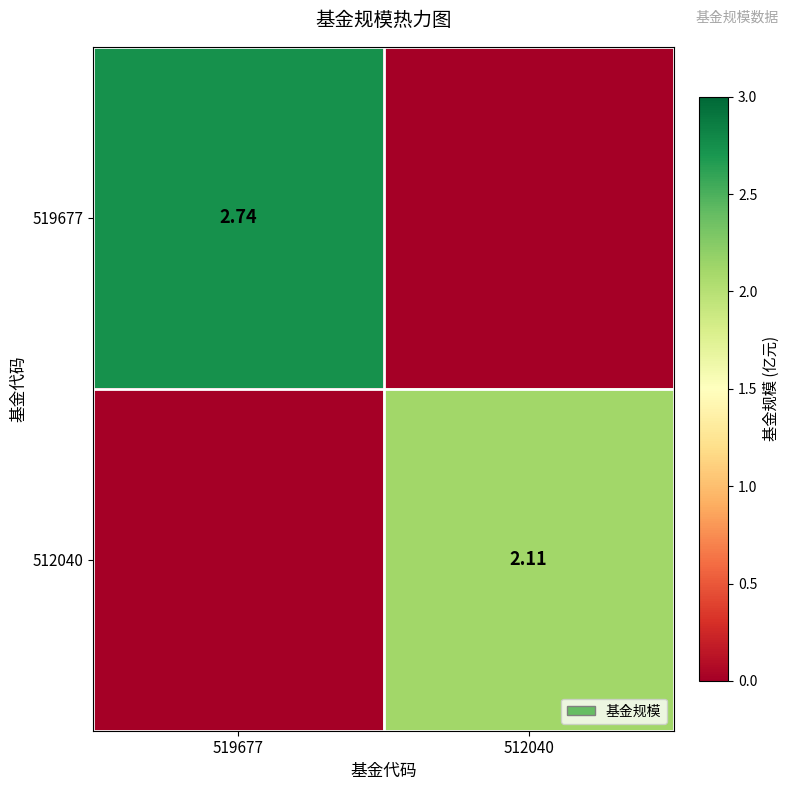

Count the 519677 values in the range 0 to 2.

1